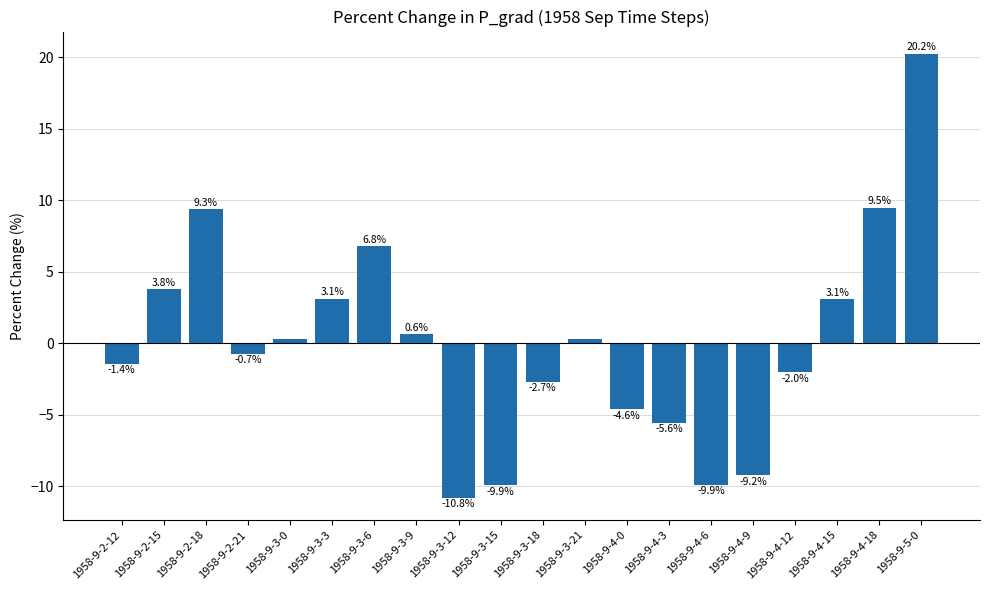

True or false: the data shows -5.6 at 1958-9-4-3.

True